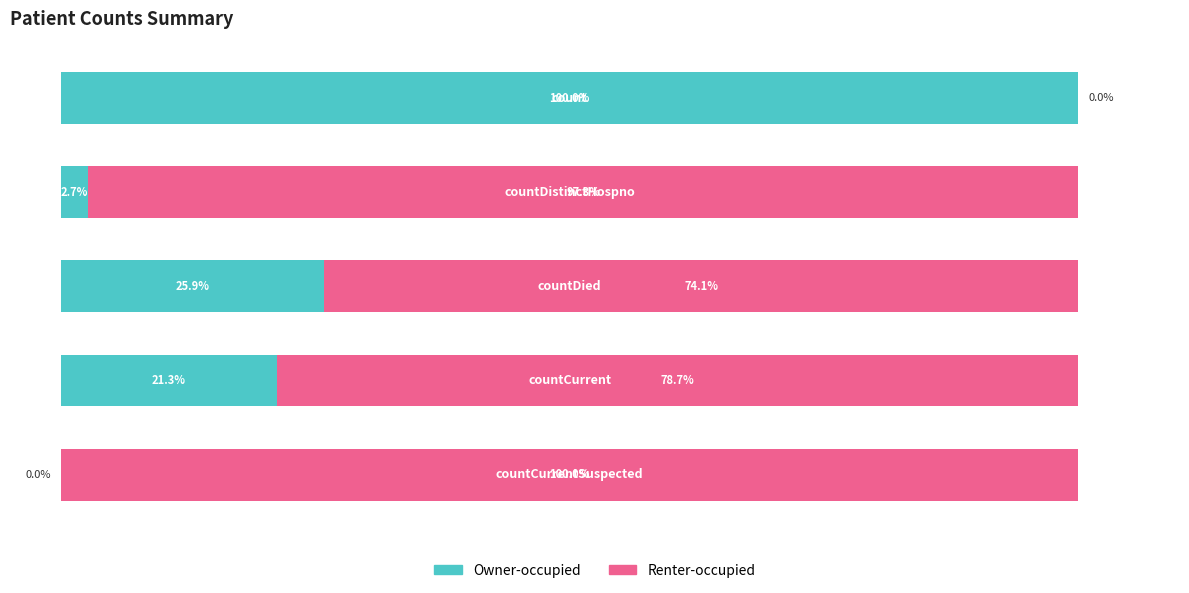

What are all the series names shown in the legend?

Owner-occupied, Renter-occupied